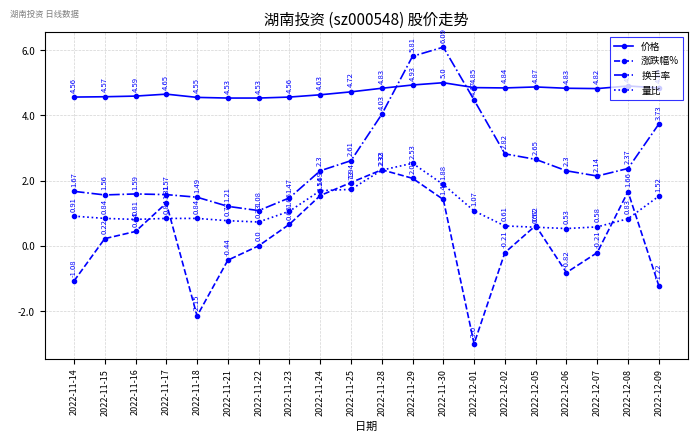

True or false: 量比 and 价格 cross at least once.

False